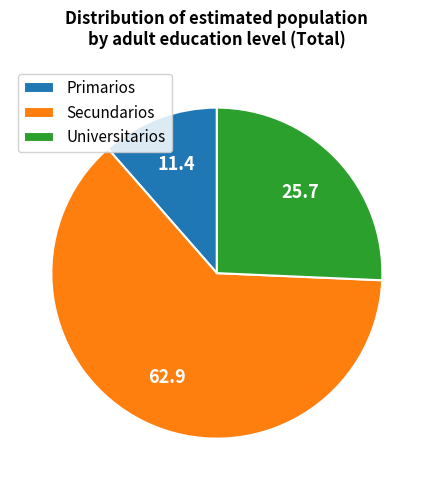

Rank the categories by value from lowest to highest.

Primarios, Universitarios, Secundarios